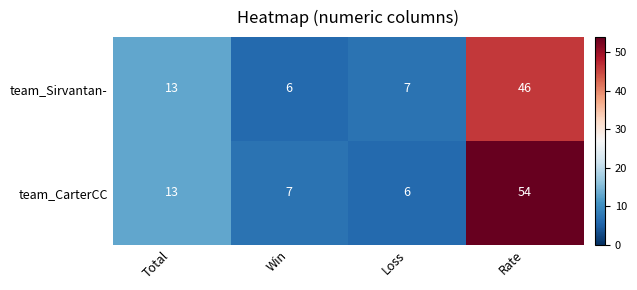

What is the sum of the team_Sirvantan- values at Win and Total?

19